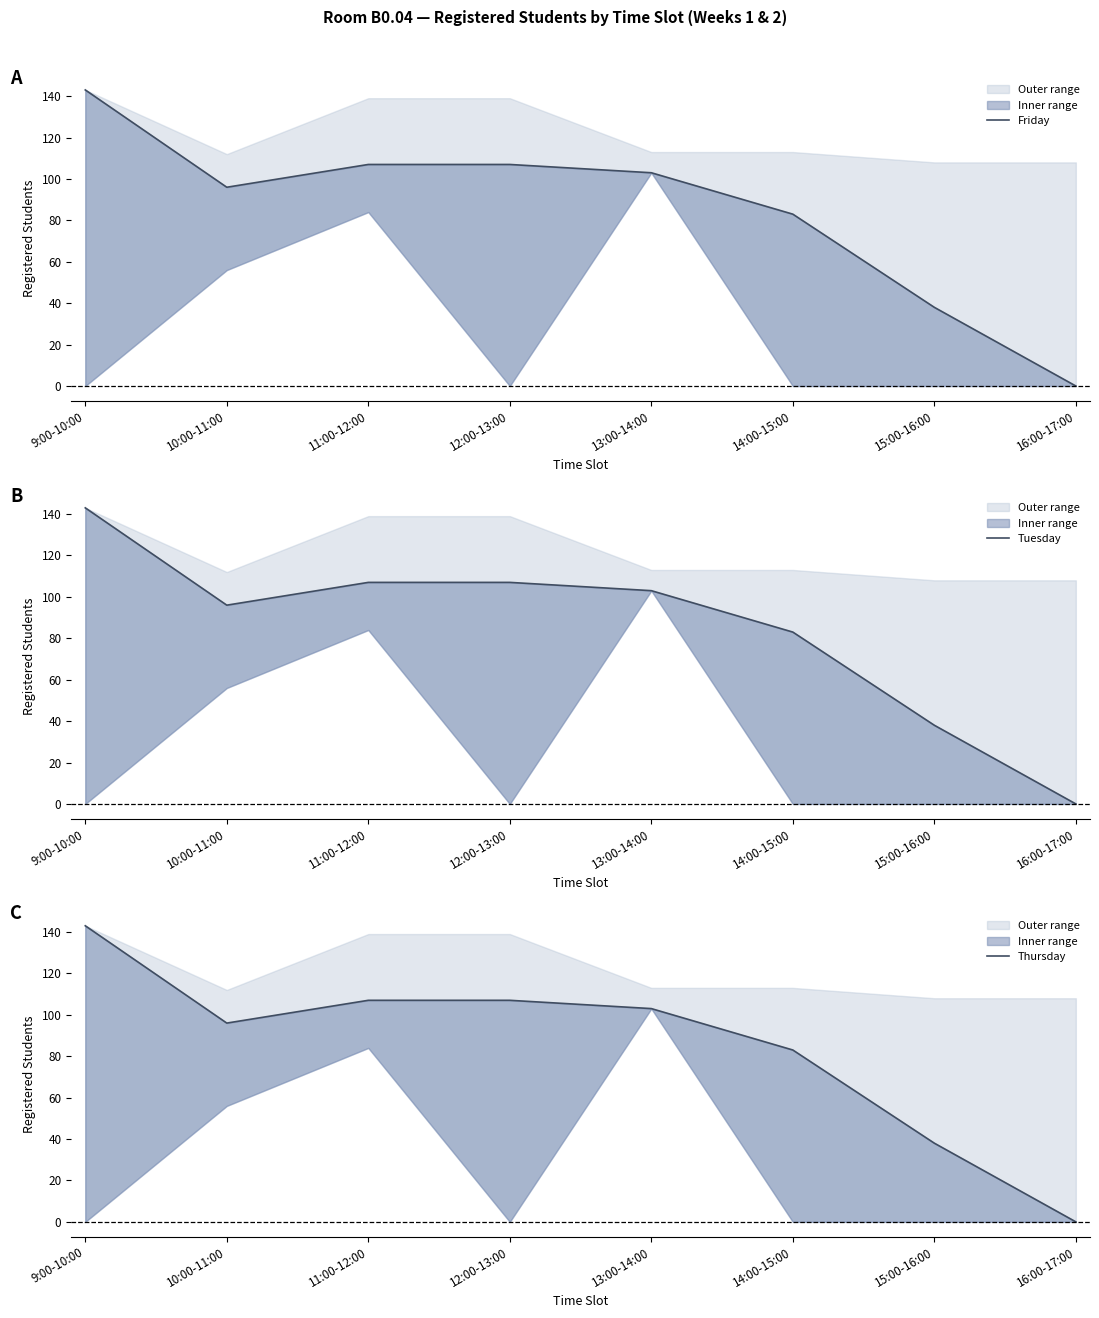

True or false: Thursday and Friday intersect in this chart.

False